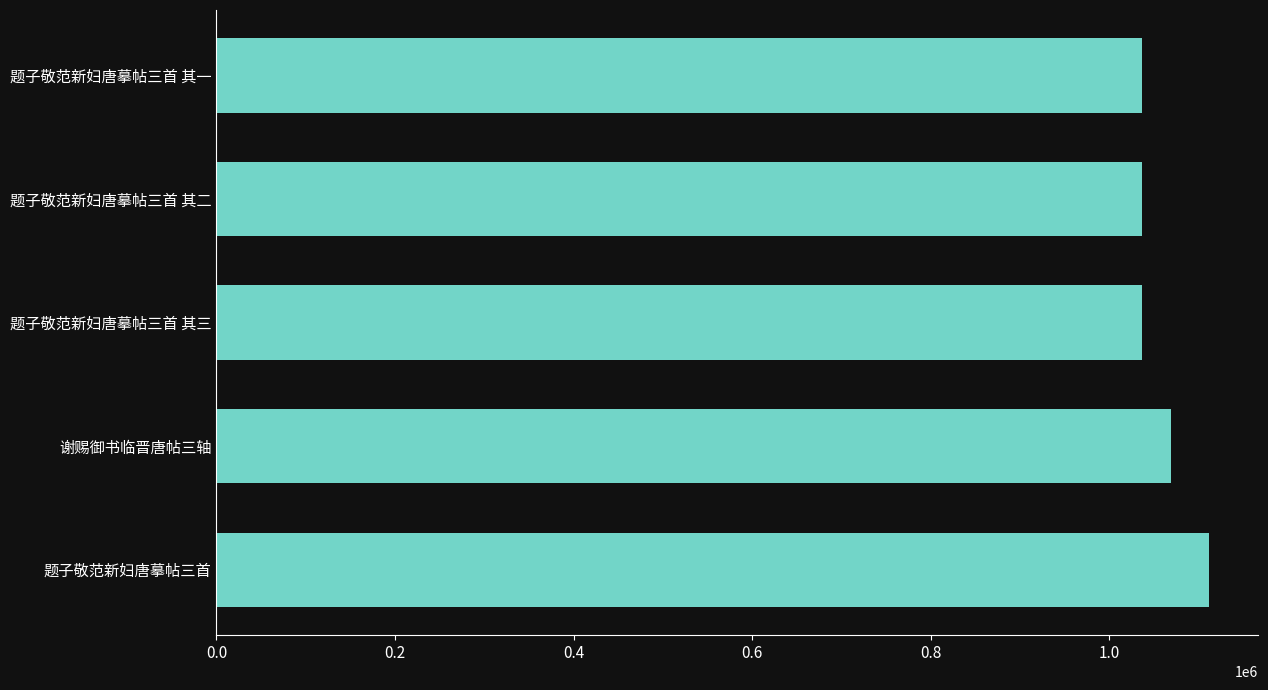

Does the chart contain stacked bars?

No